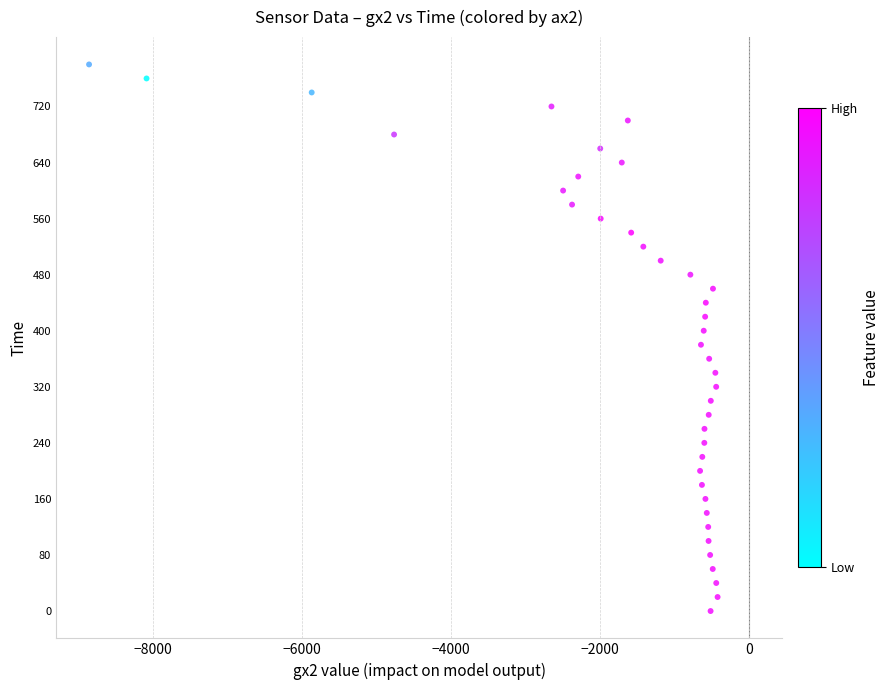

What is the range of X values (max minus min)?

8430